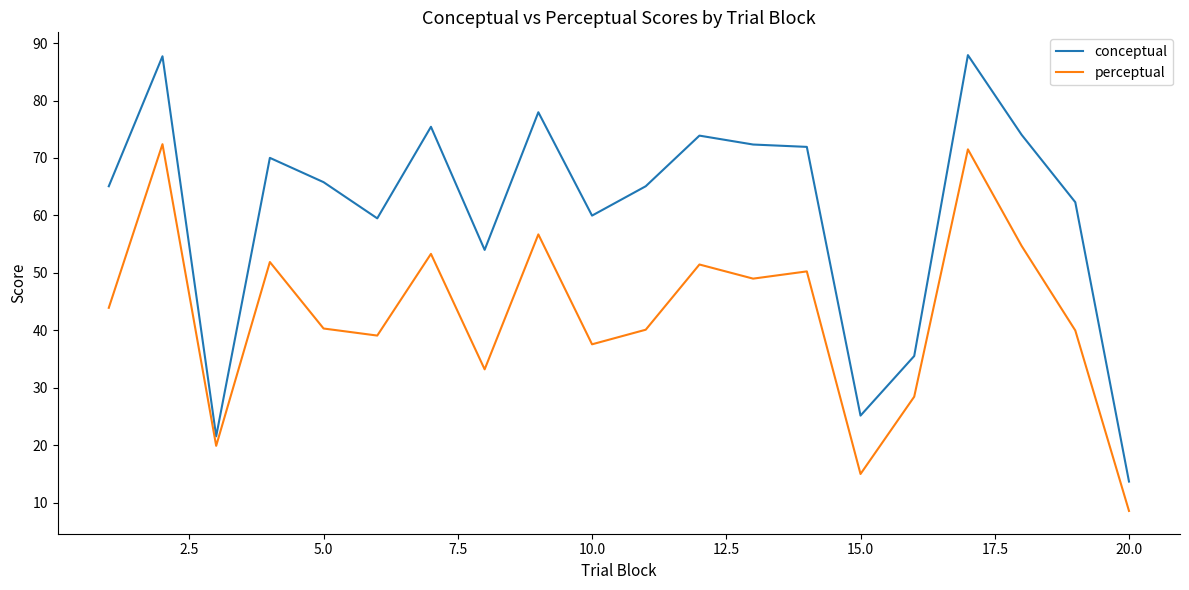

What is the greatest value displayed?

87.9